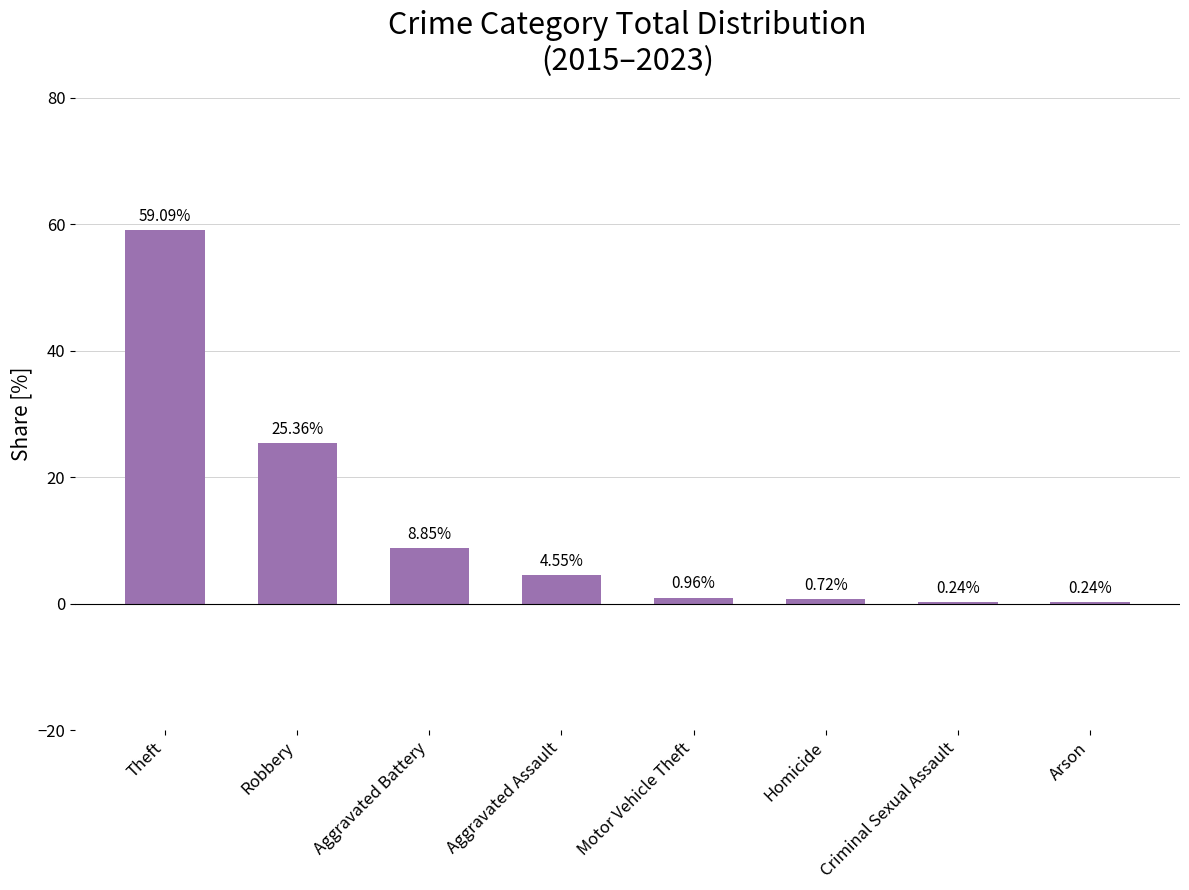

Are the bars horizontal?

No